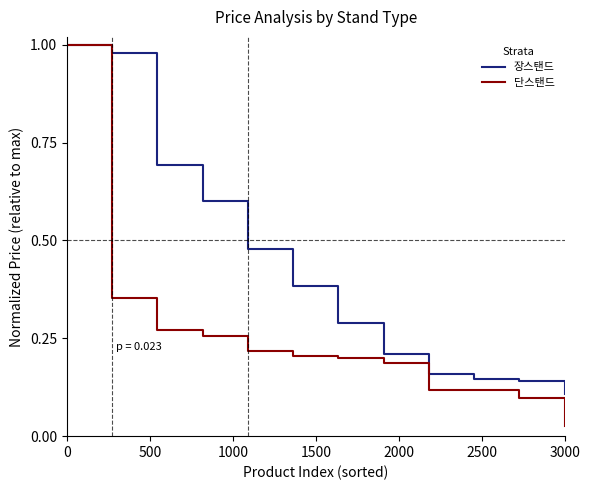

Which series has the largest total across all categories?

장스탠드